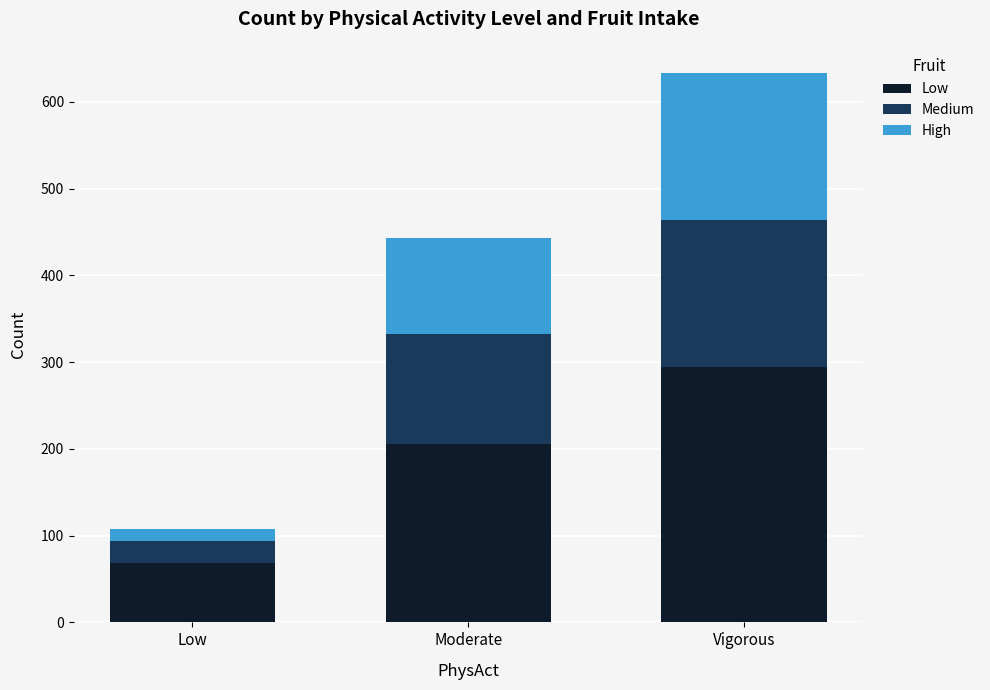

What is the difference between the maximum and second lowest values in the Low series?

88